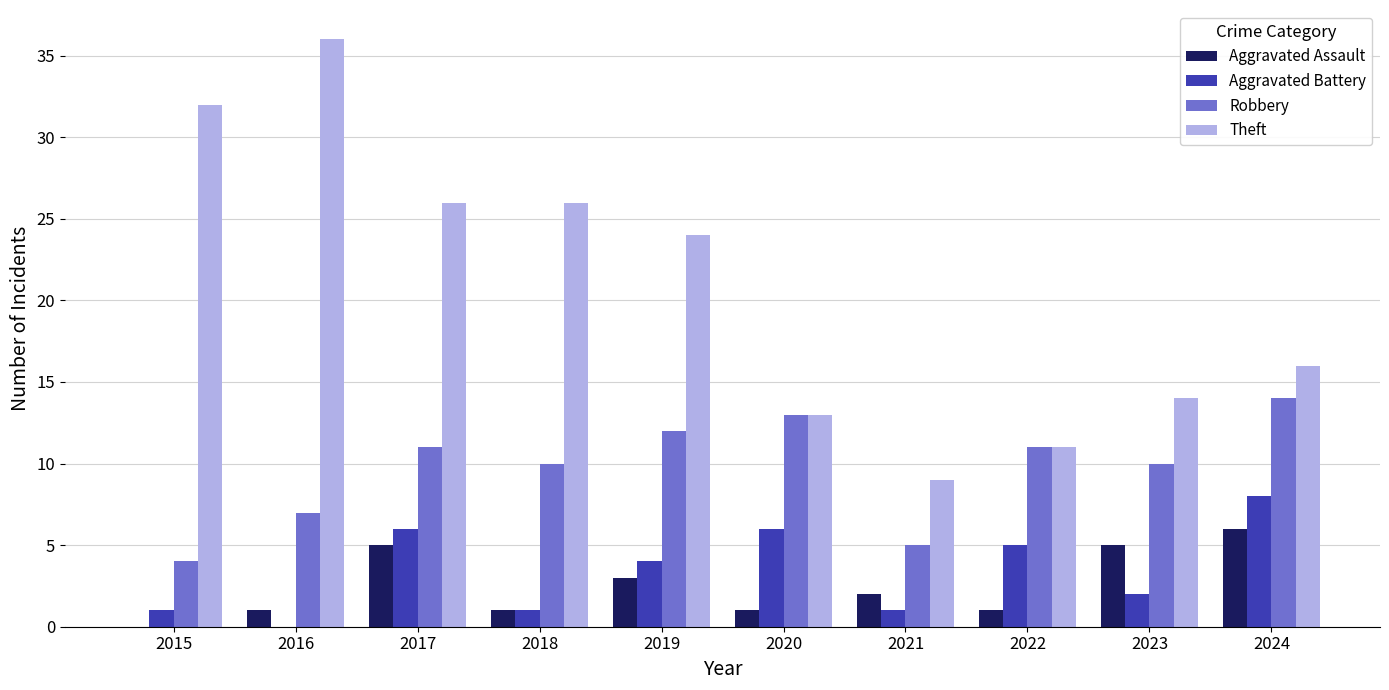

Reading left to right, transcribe all the data shown in this chart.

Aggravated Assault: 0	1	5	1	3	1	2	1	5	6
Aggravated Battery: 1	0	6	1	4	6	1	5	2	8
Robbery: 4	7	11	10	12	13	5	11	10	14
Theft: 32	36	26	26	24	13	9	11	14	16